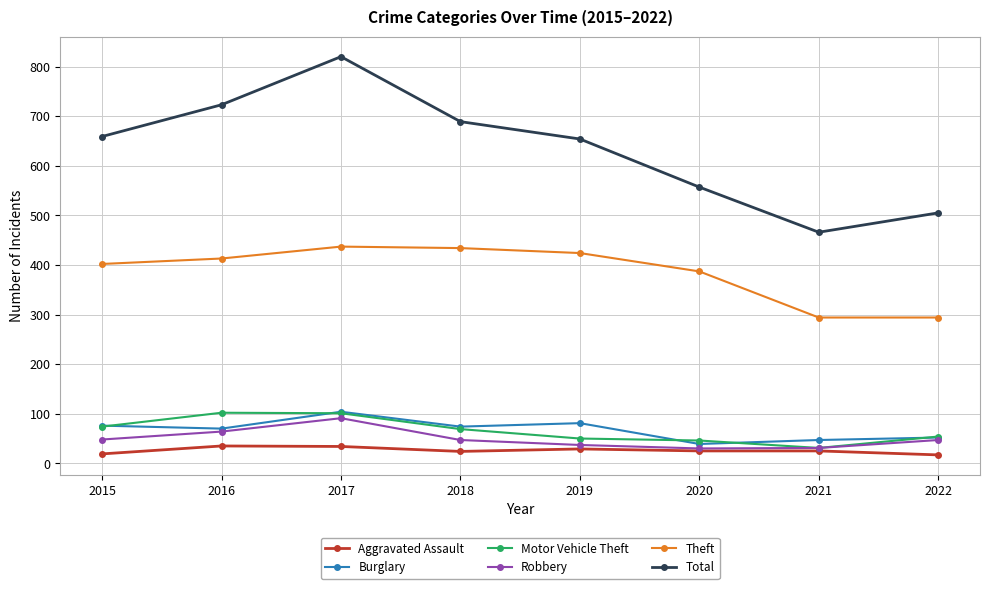

True or false: Total has more than 1 interior local peaks.

False